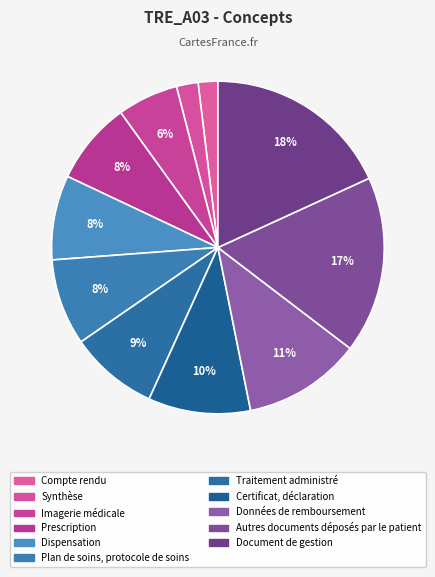

How many segments does this pie chart have?

11